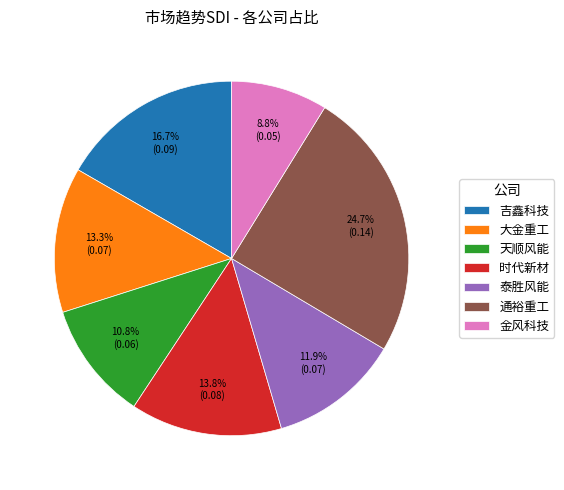

Which slice is the smallest?

金风科技